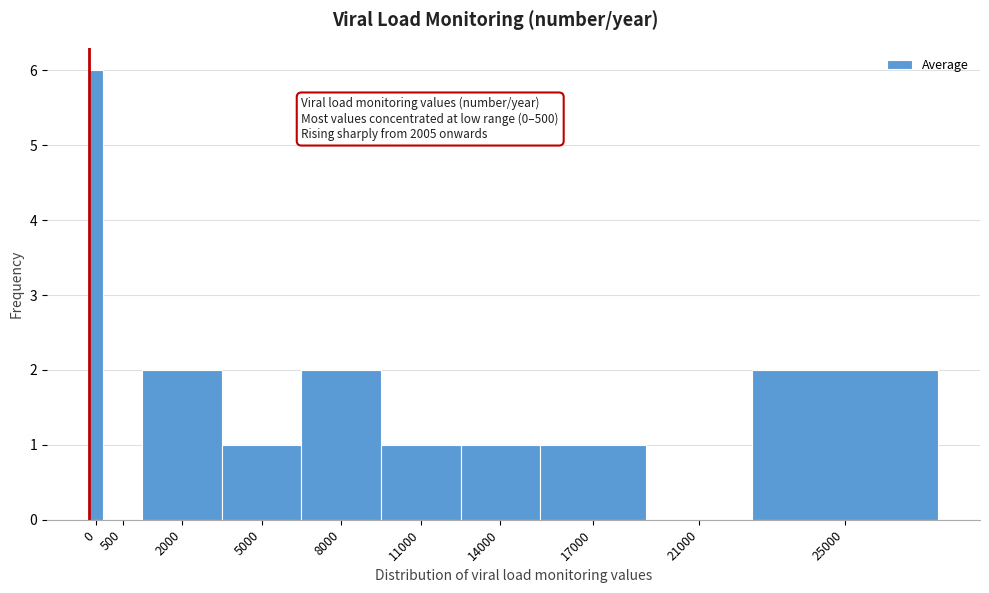

Reading right to left, extract all data points from this chart.

25000=2	21000=0	17000=1	14000=1	11000=1	8000=2	5000=1	2000=2	500=0	0=6